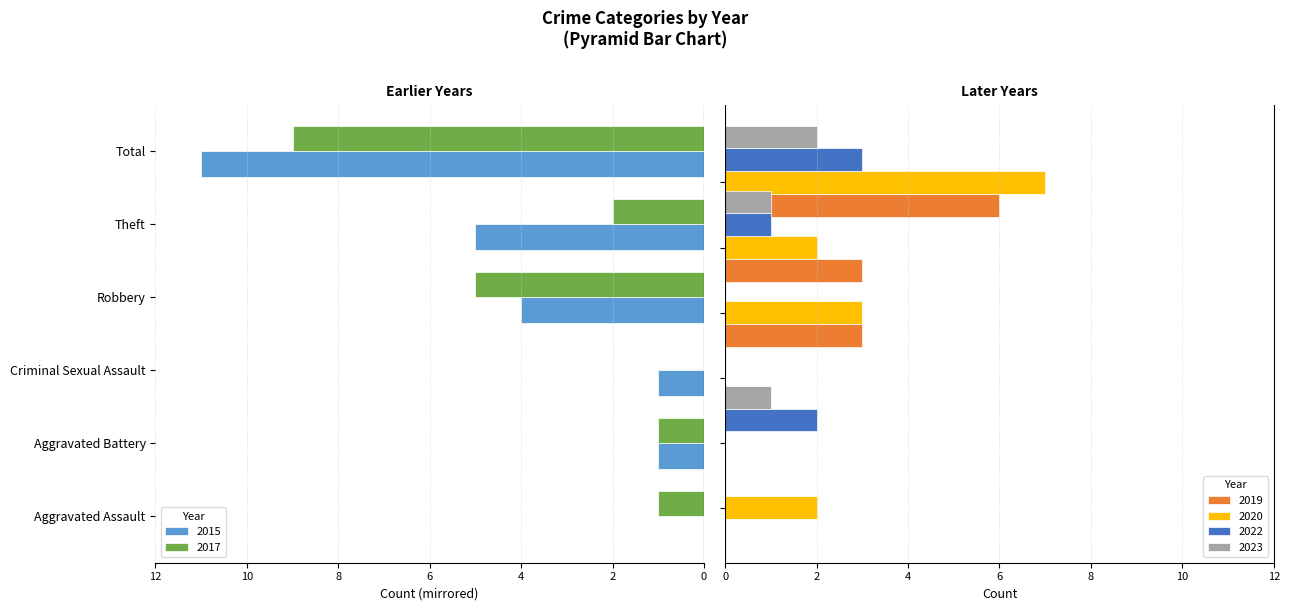

Which category has the highest value in the 2023 series?

Total